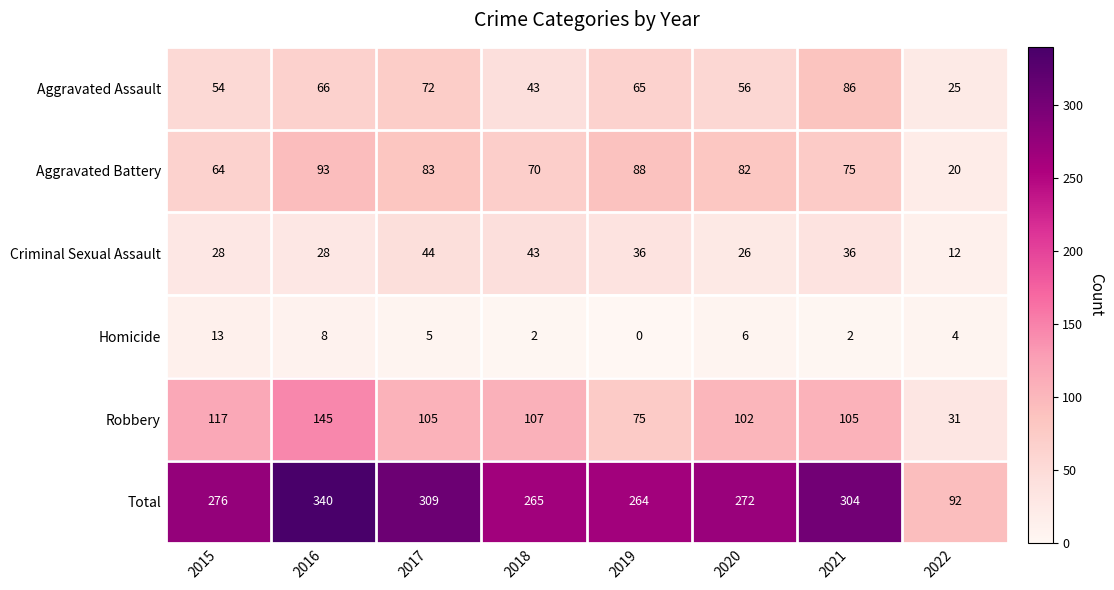

At which label does Homicide first exceed 5?

2015